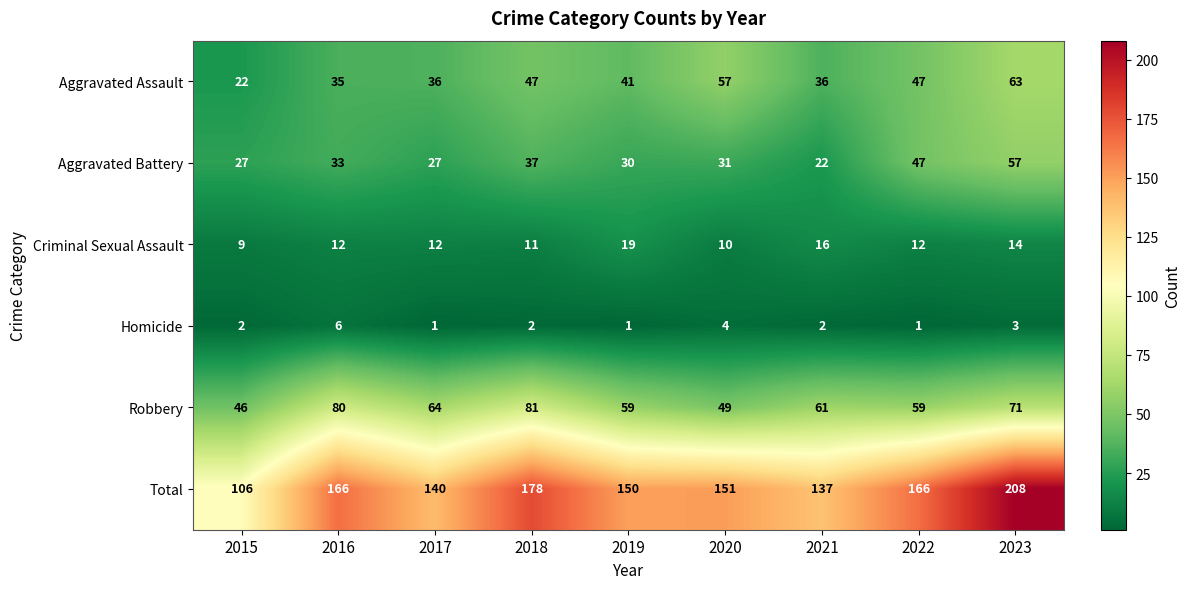

What is the difference between the maximum and minimum values in the Total series?

102